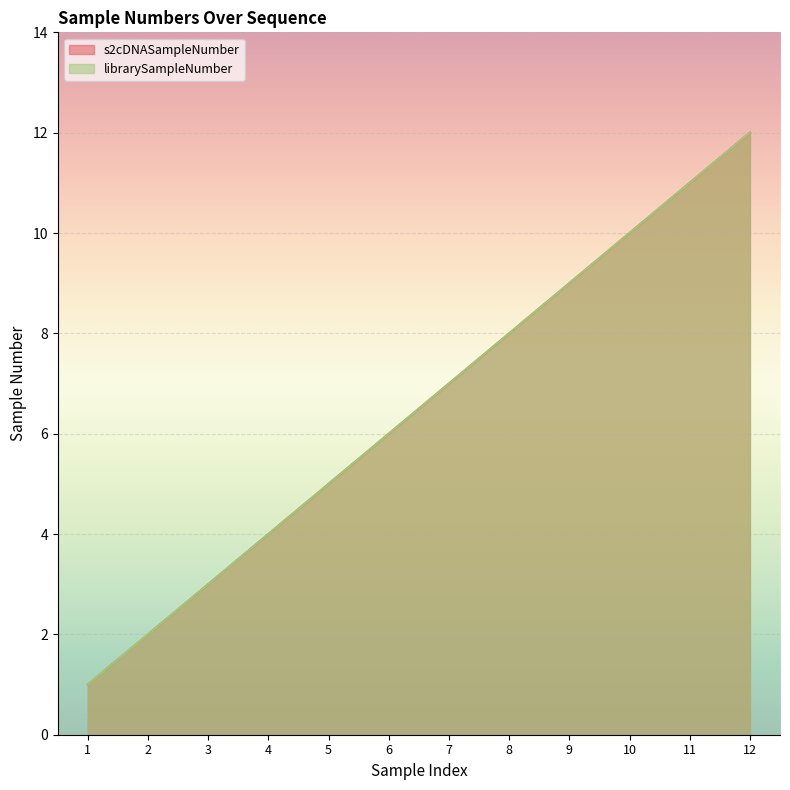

What is the total value across all series at 5?

10